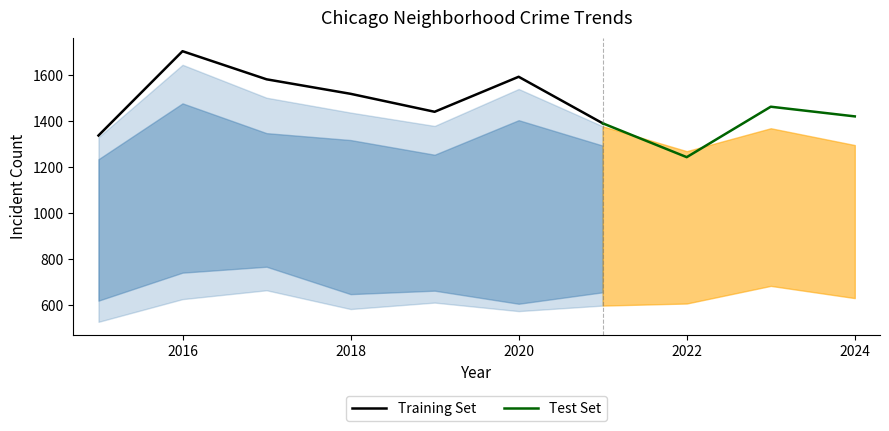

Is it true that Training Set equals 1593 at 2020?

True